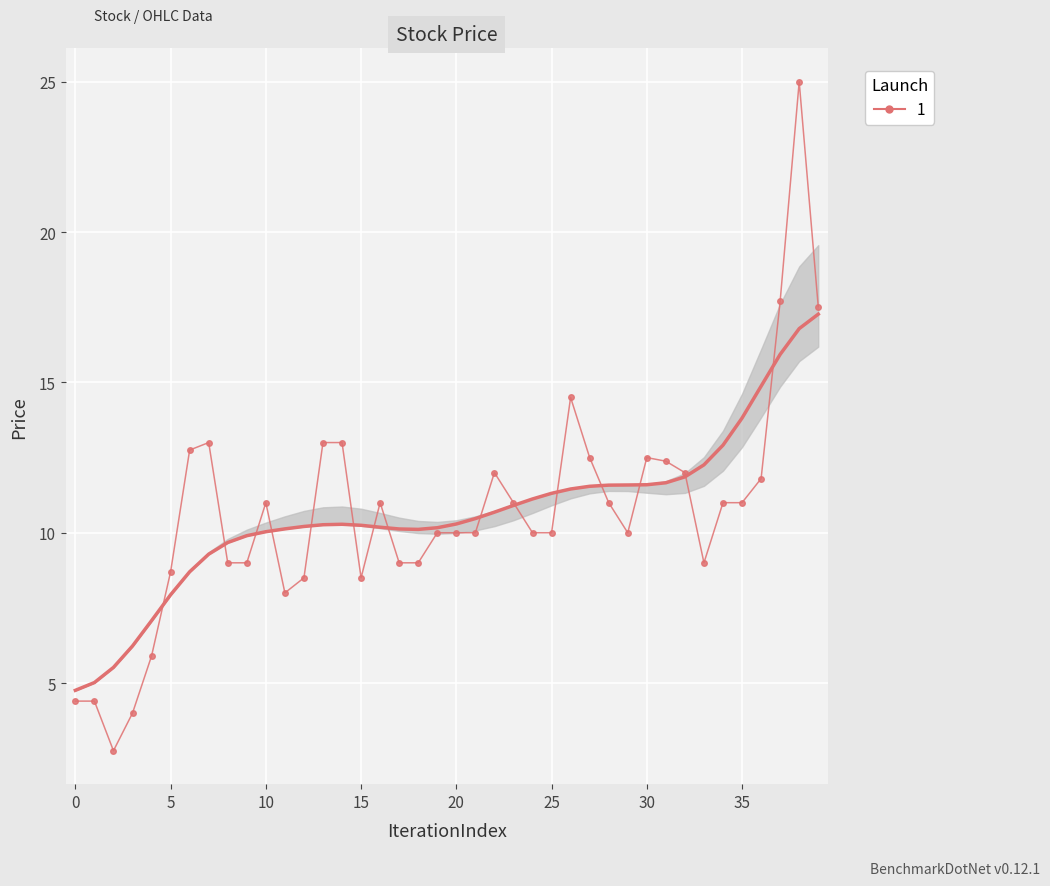

What is the value of the OPEN point at the 20th from the left?

10.0